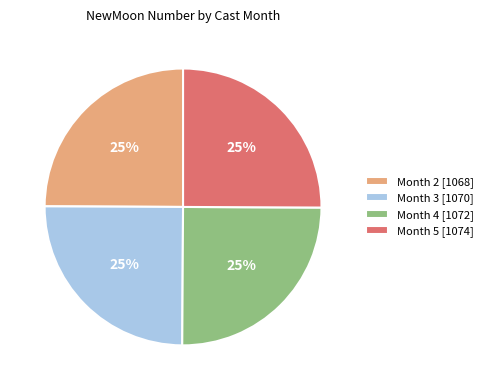

To the nearest percent, what percentage of the pie is Month 4 [1072]?

25%